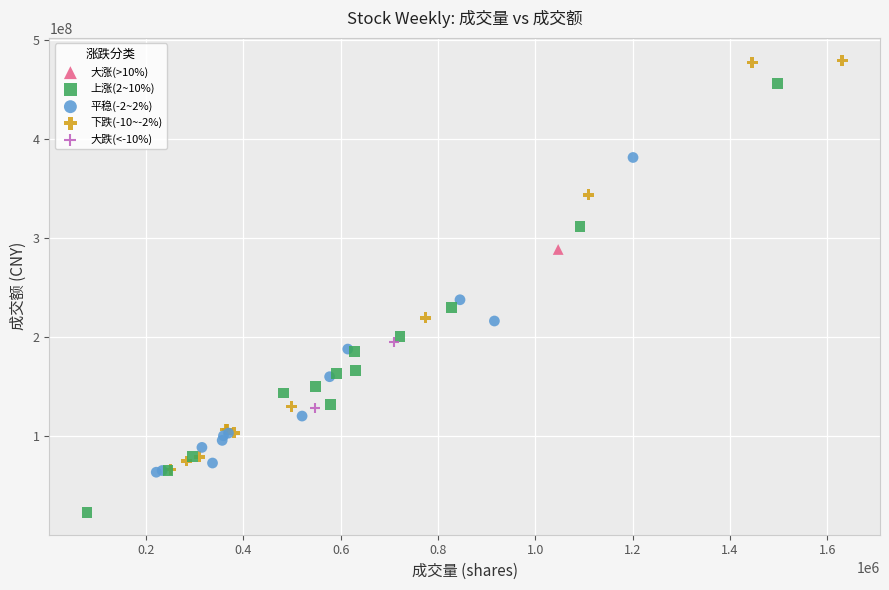

Which series reaches the maximum Y coordinate?

下跌(-10~-2%)